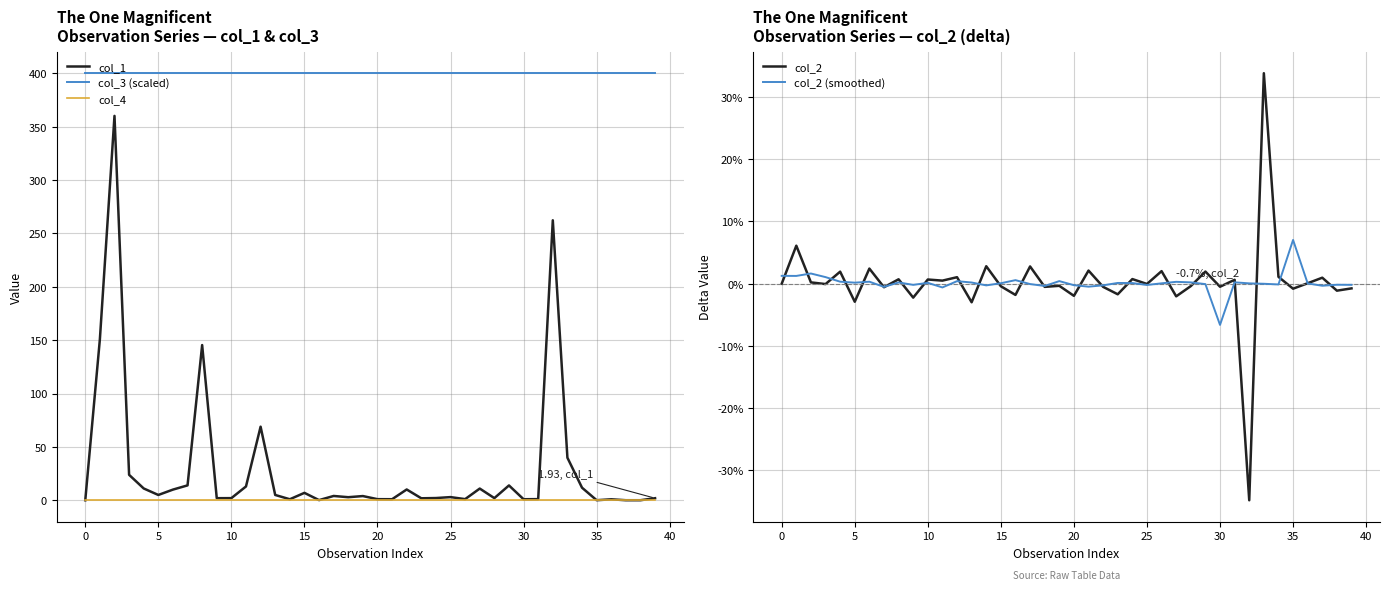

The value of col_4 at 30 is 0.0. True or false?

True